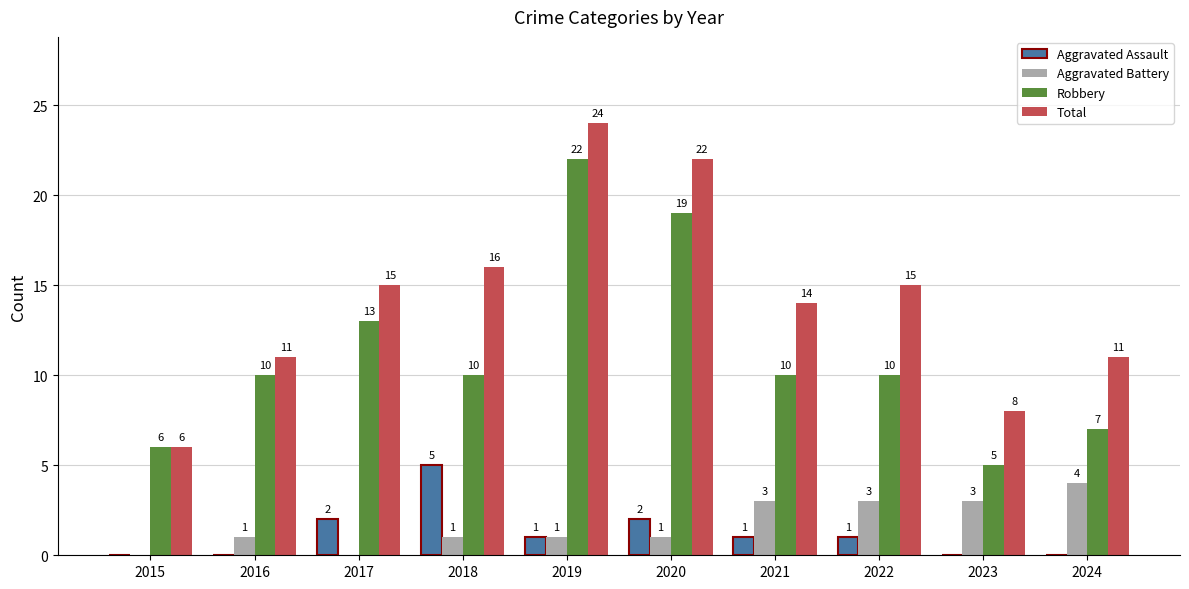

What is the total value across all series at 2024?

22